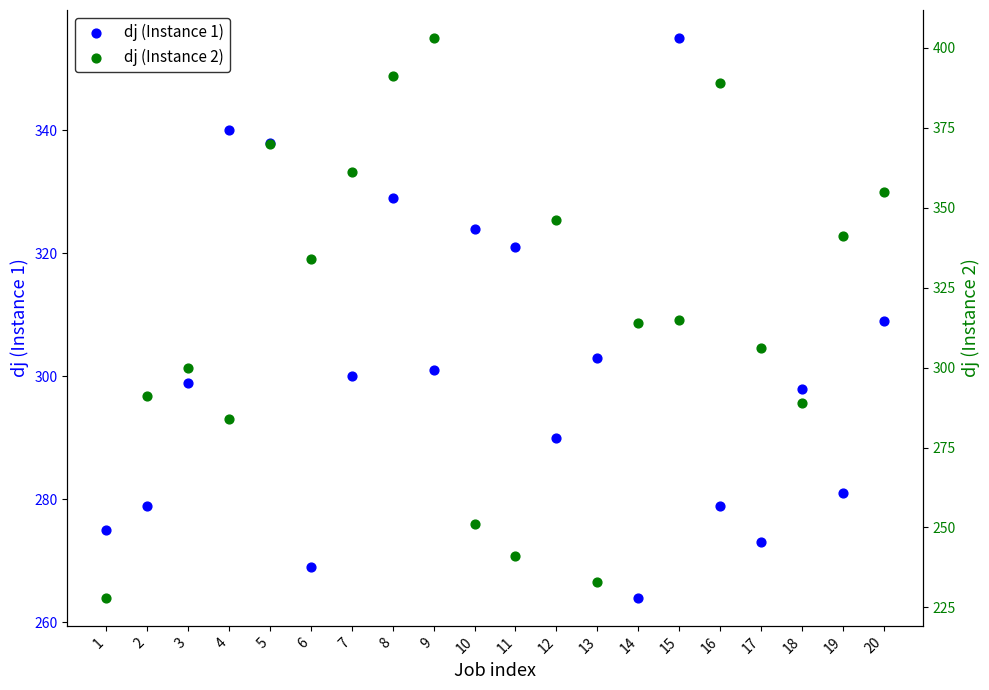

At how many categories does at least one series exceed 333?

11